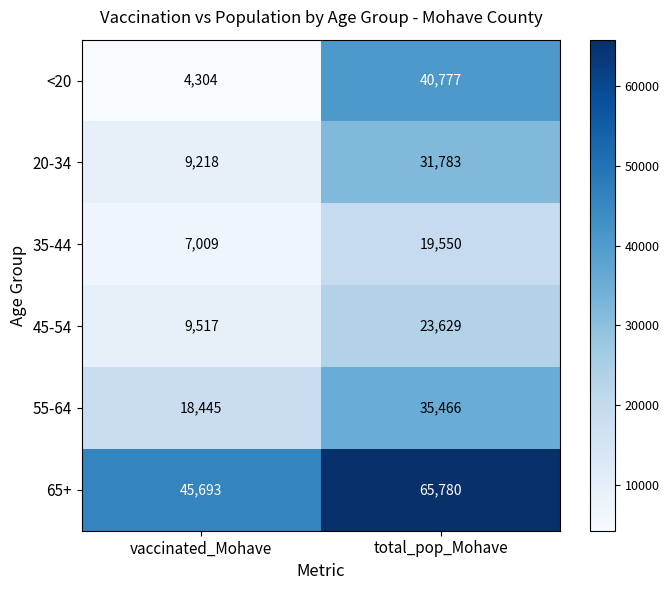

Which series changed the most between vaccinated_Mohave and total_pop_Mohave?

<20